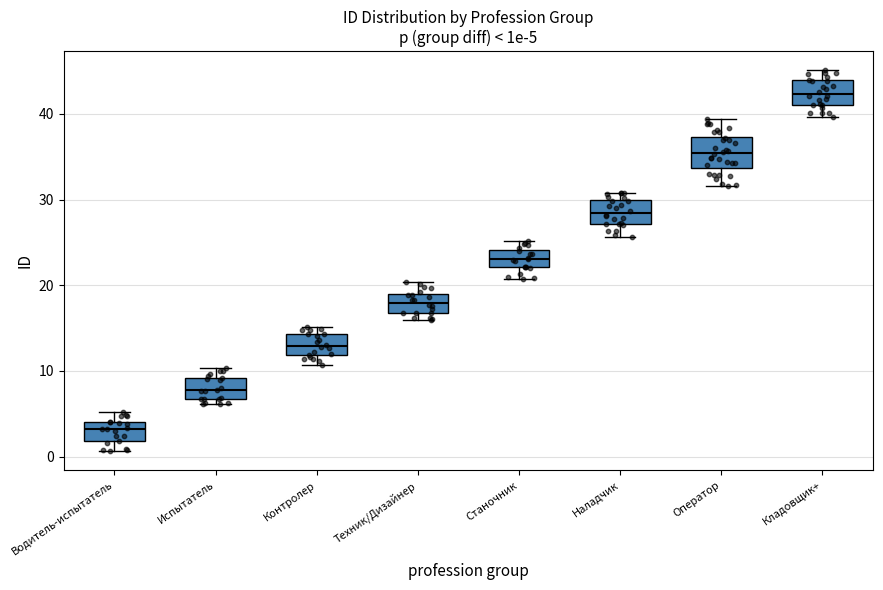

Which box has the lowest median line?

Водитель-испытатель